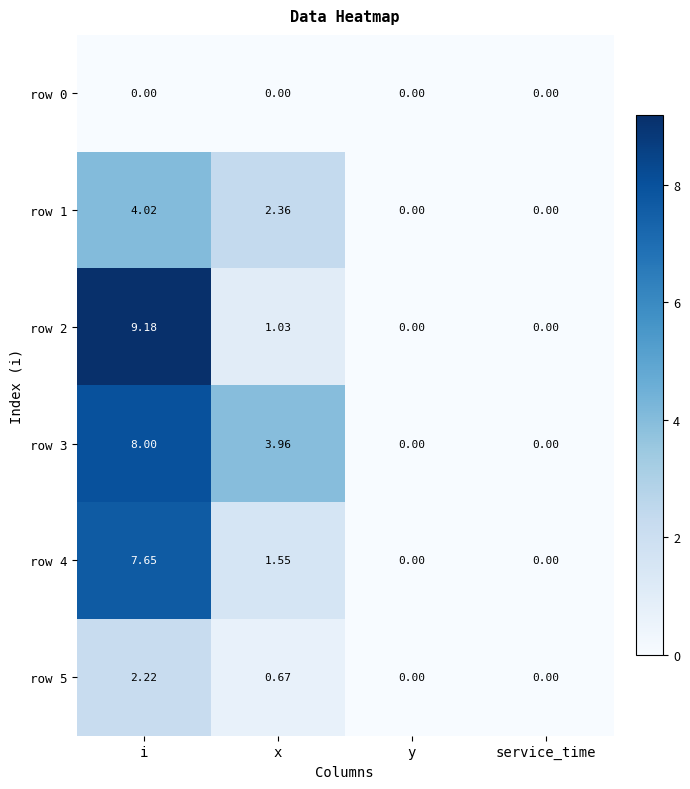

What is the total value across all series at i?

31.1